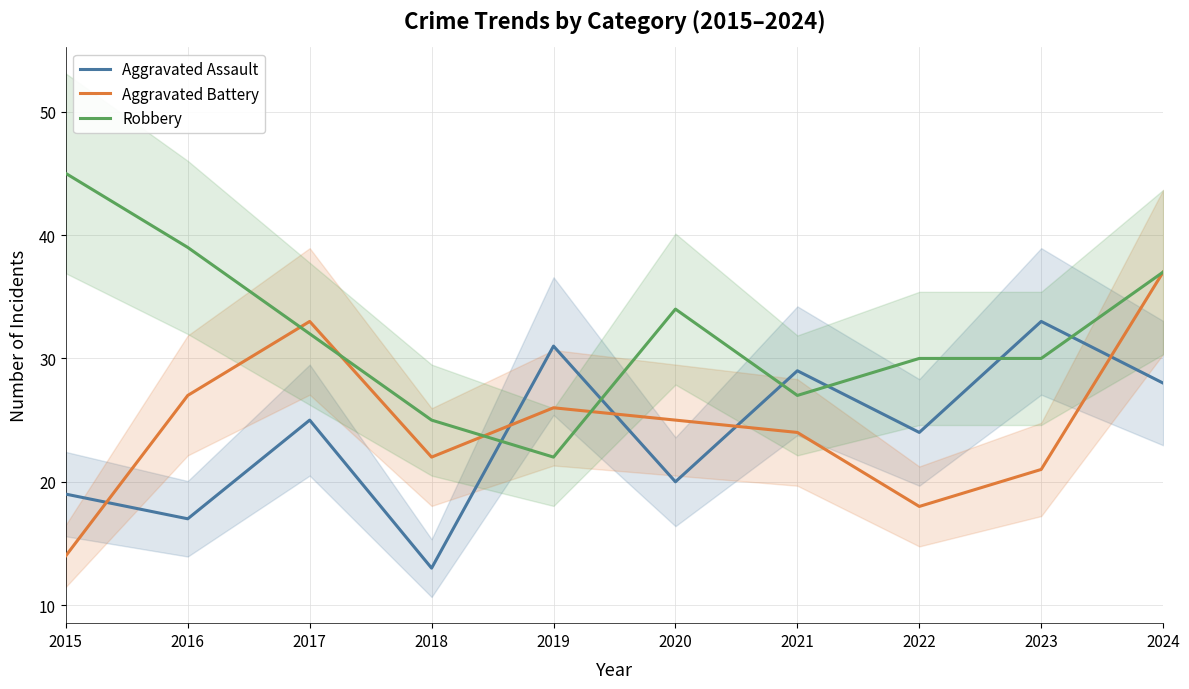

At 2023, list the series in order from largest to smallest.

Aggravated Assault, Robbery, Aggravated Battery